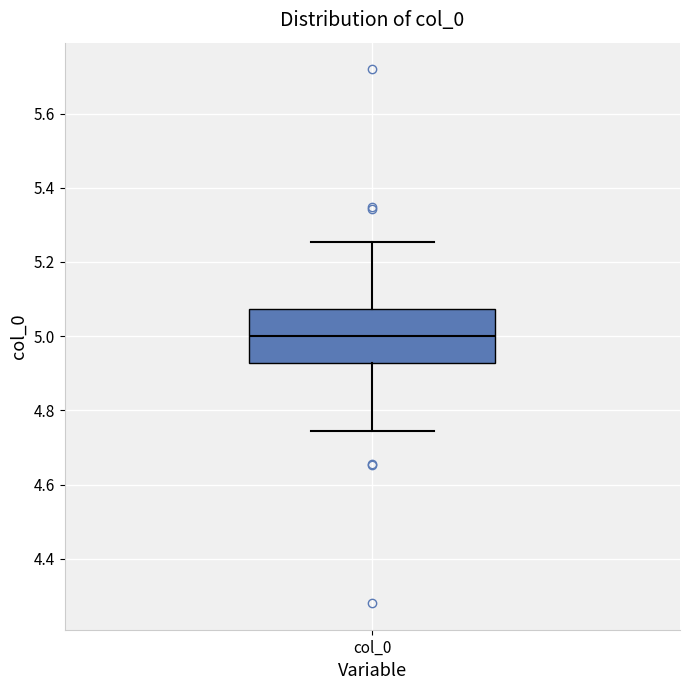

Transcribe this box plot: give where the median line is, the range the box spans, and where the two whiskers end, as read against the y-axis. The values are not printed on the chart, so give them approximately, as read against the axis.

median 5.00, box 4.92 to 5.08, whiskers 4.74 to 5.26